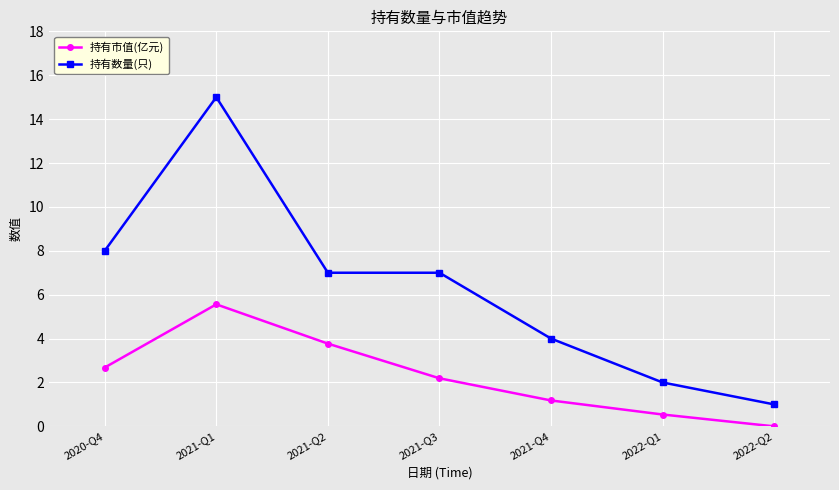

At which category does 持有数量(只) reach its first local peak?

2021-Q1